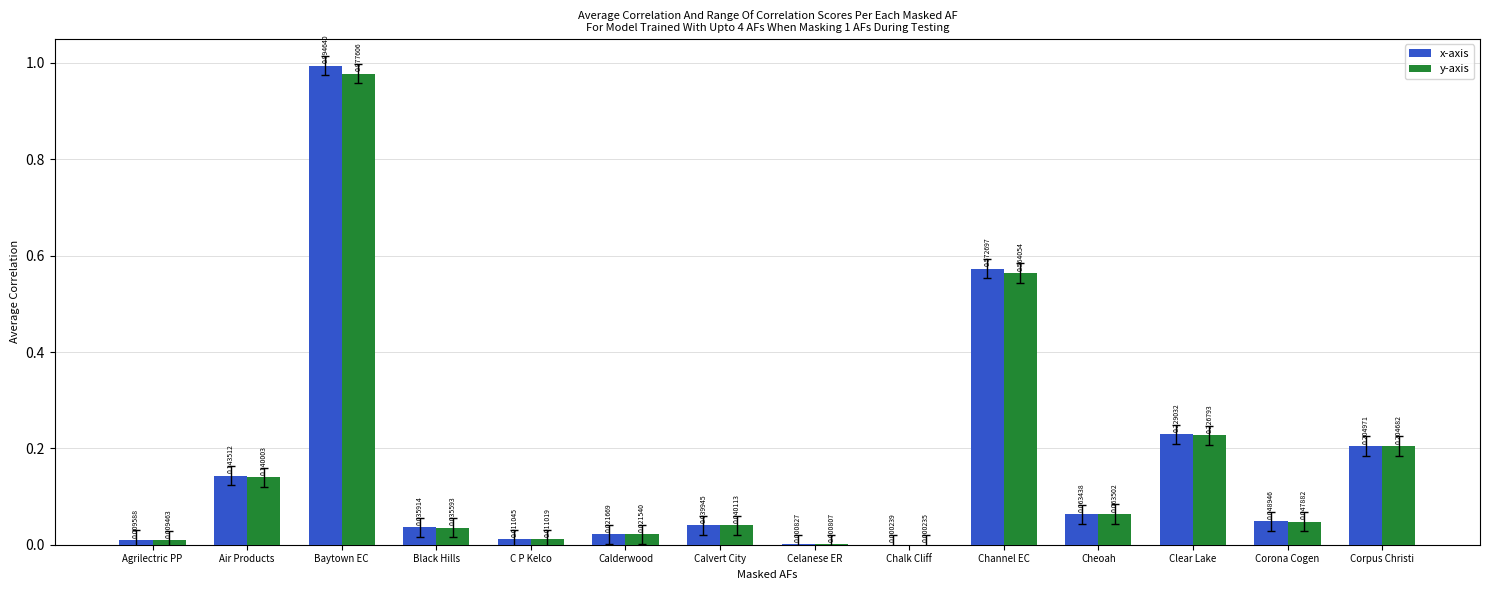

Which category has the highest value across all series?

Baytown EC